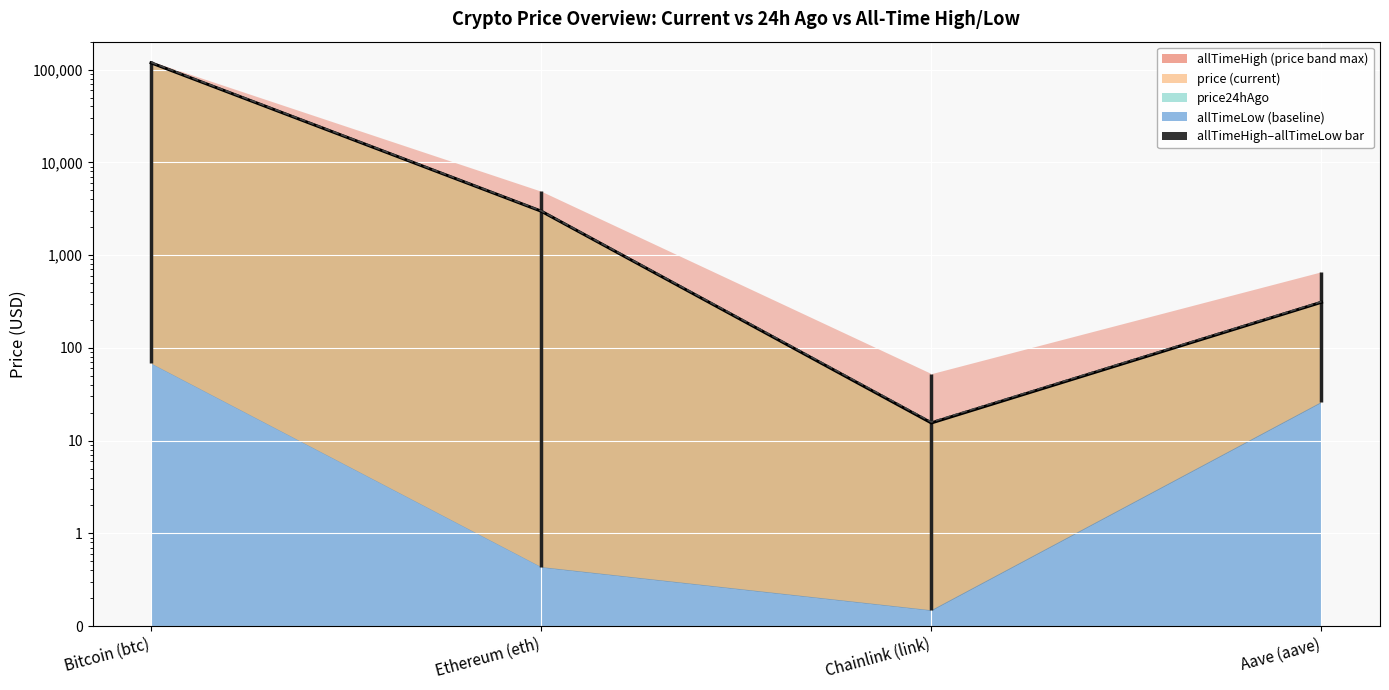

What is the minimum value for price?

15.5